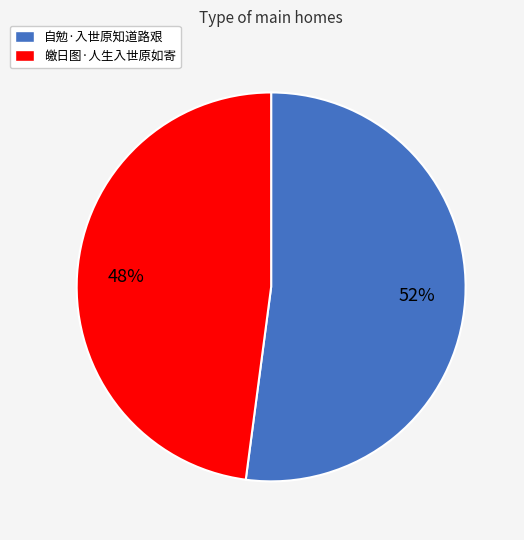

Which category has the biggest portion of the pie?

自勉·入世原知道路艰